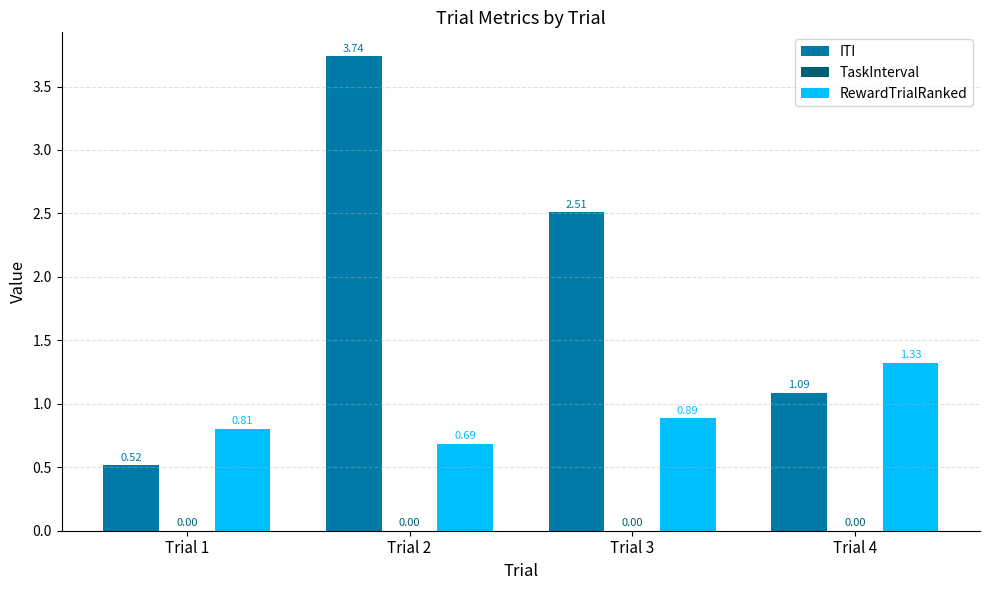

Which series has the largest total across all categories?

ITI